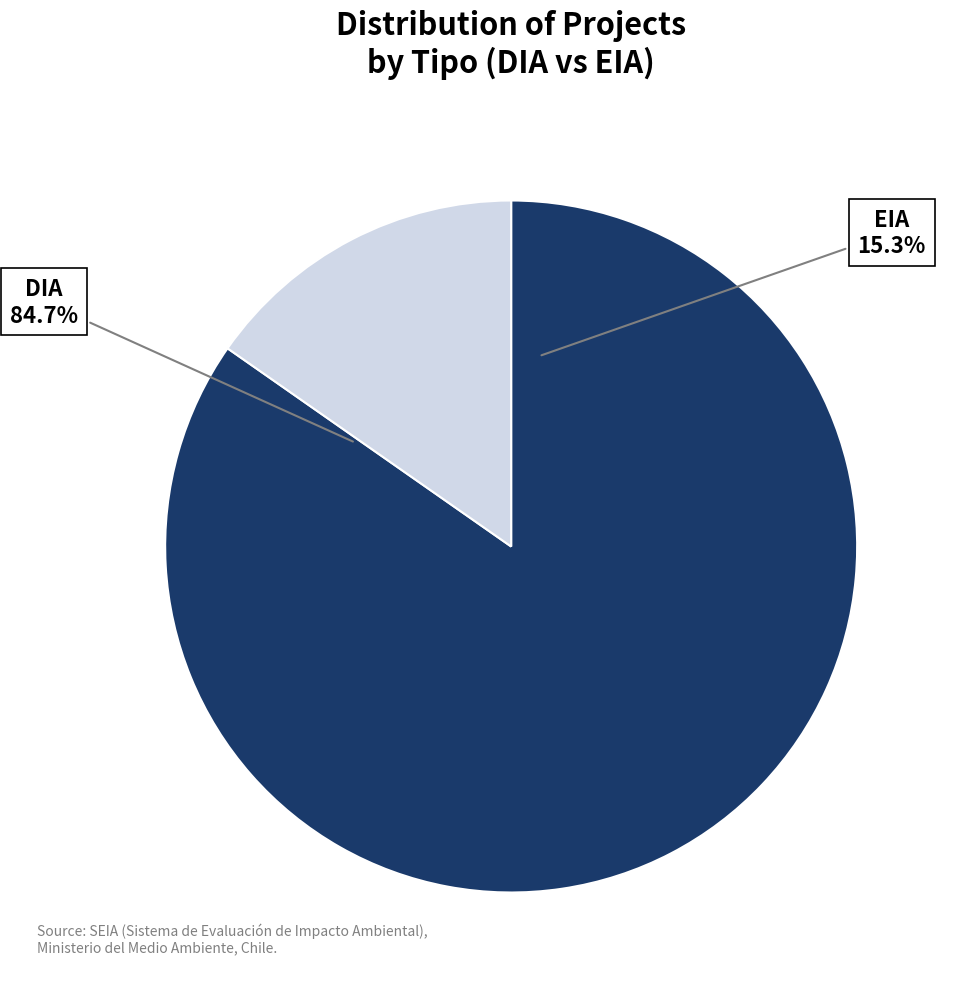

True or false: EIA accounts for 7% of the total.

False